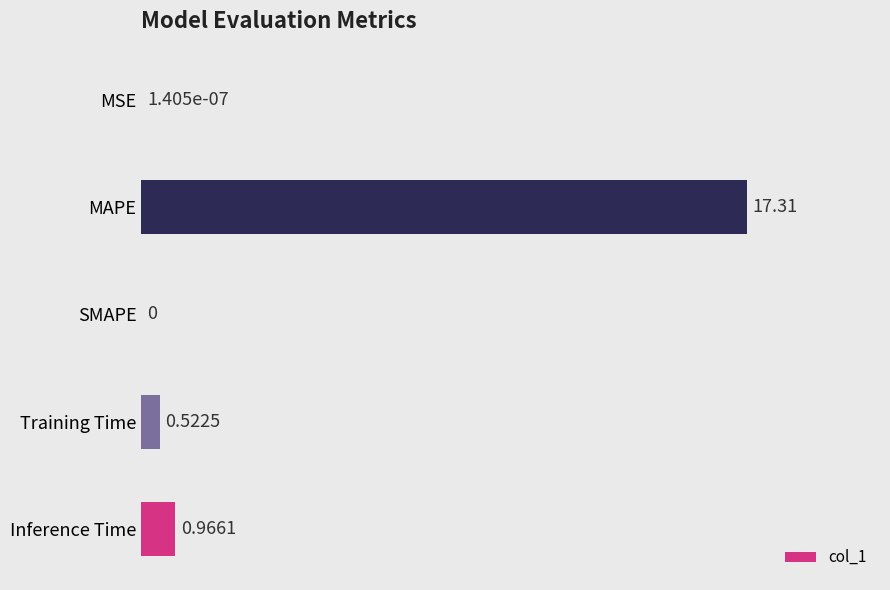

At which label is the value closest to 8?

Inference Time